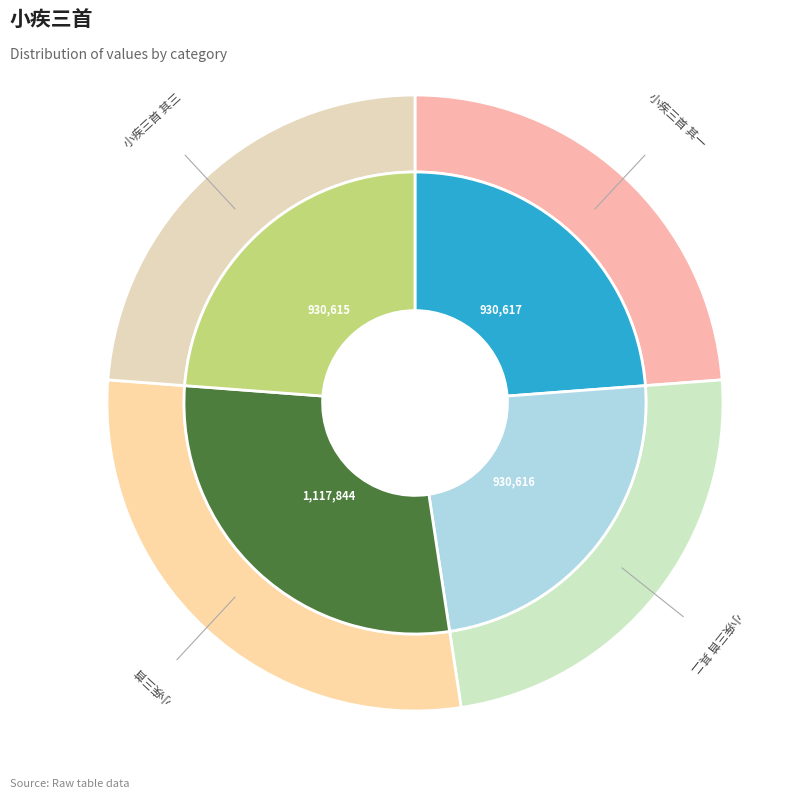

What is the change in value from 小疾三首 其一 to 小疾三首 其二?

-1